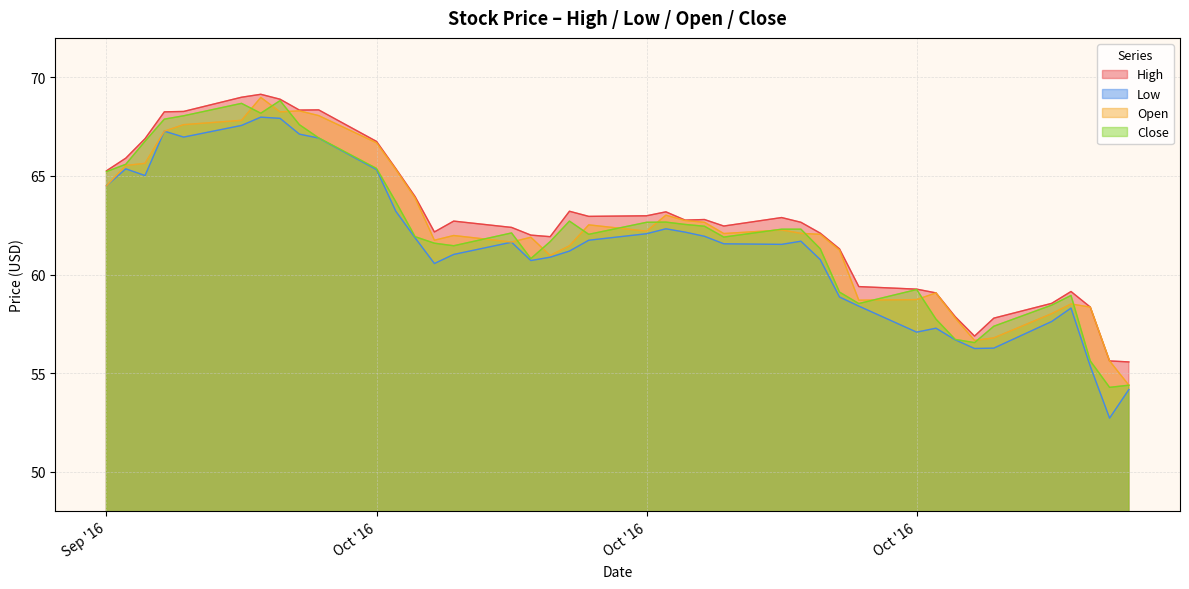

List the series in order of their overall mean, highest first.

High, Open, Close, Low